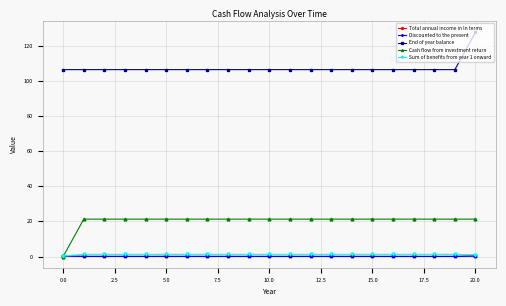

True or false: Cash flow from investment return and End of year balance cross at least once.

False